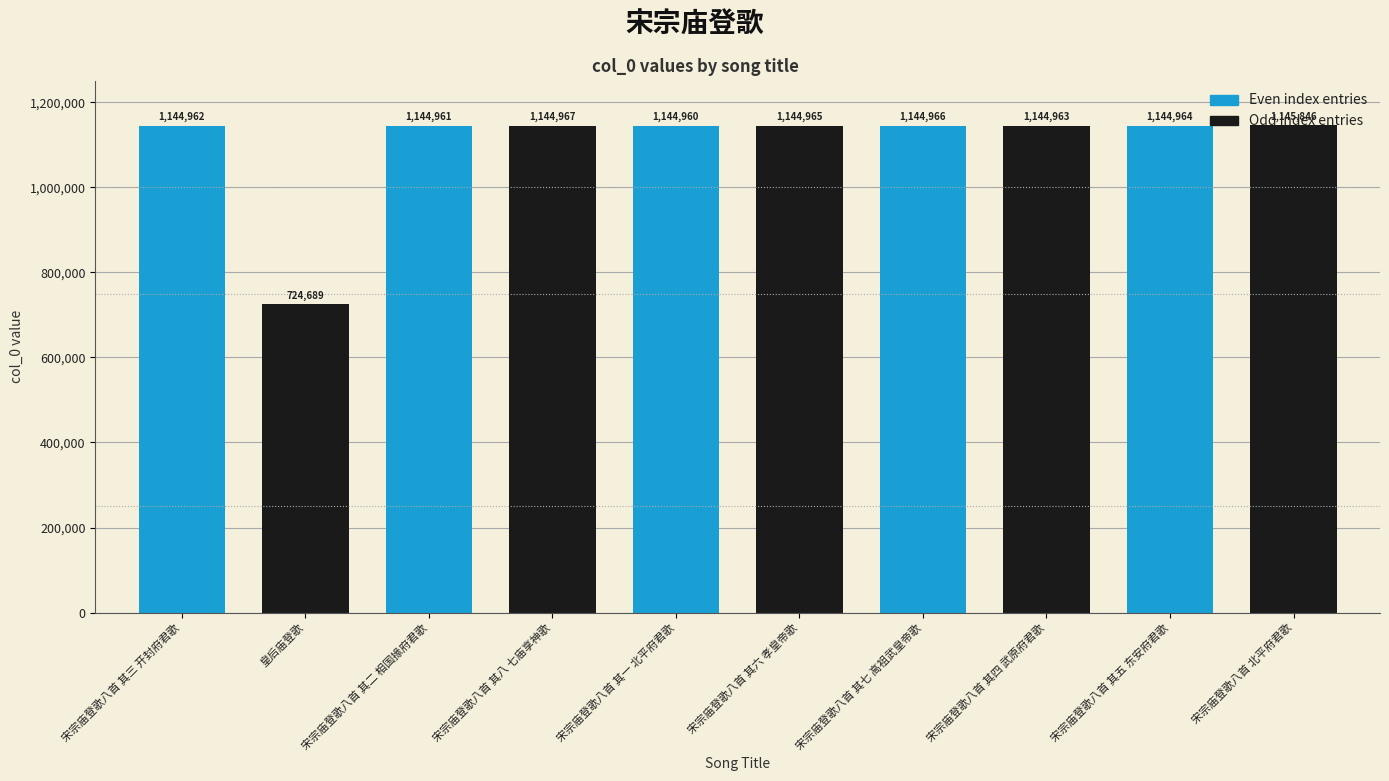

What is the sum of all values?

11030243